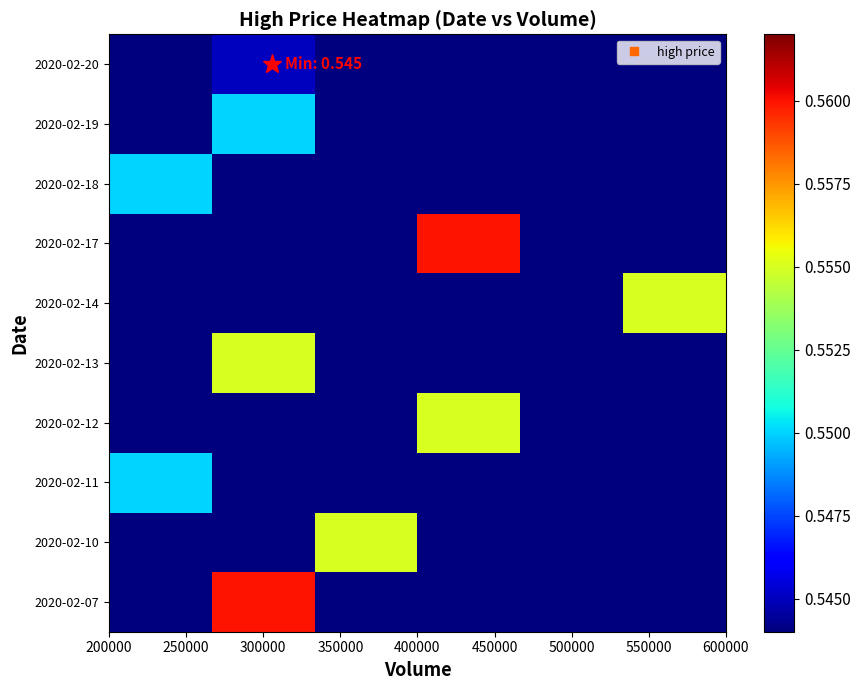

Reading right to left, transcribe all the data shown in this chart.

2020-02-07: 0.5	0.5	0.5	0.5	0.6	0.5
2020-02-10: 0.5	0.5	0.5	0.6	0.5	0.5
2020-02-11: 0.5	0.5	0.5	0.5	0.5	0.6
2020-02-12: 0.5	0.5	0.6	0.5	0.5	0.5
2020-02-13: 0.5	0.5	0.5	0.5	0.6	0.5
2020-02-14: 0.6	0.5	0.5	0.5	0.5	0.5
2020-02-17: 0.5	0.5	0.6	0.5	0.5	0.5
2020-02-18: 0.5	0.5	0.5	0.5	0.5	0.6
2020-02-19: 0.5	0.5	0.5	0.5	0.6	0.5
2020-02-20: 0.5	0.5	0.5	0.5	0.5	0.5